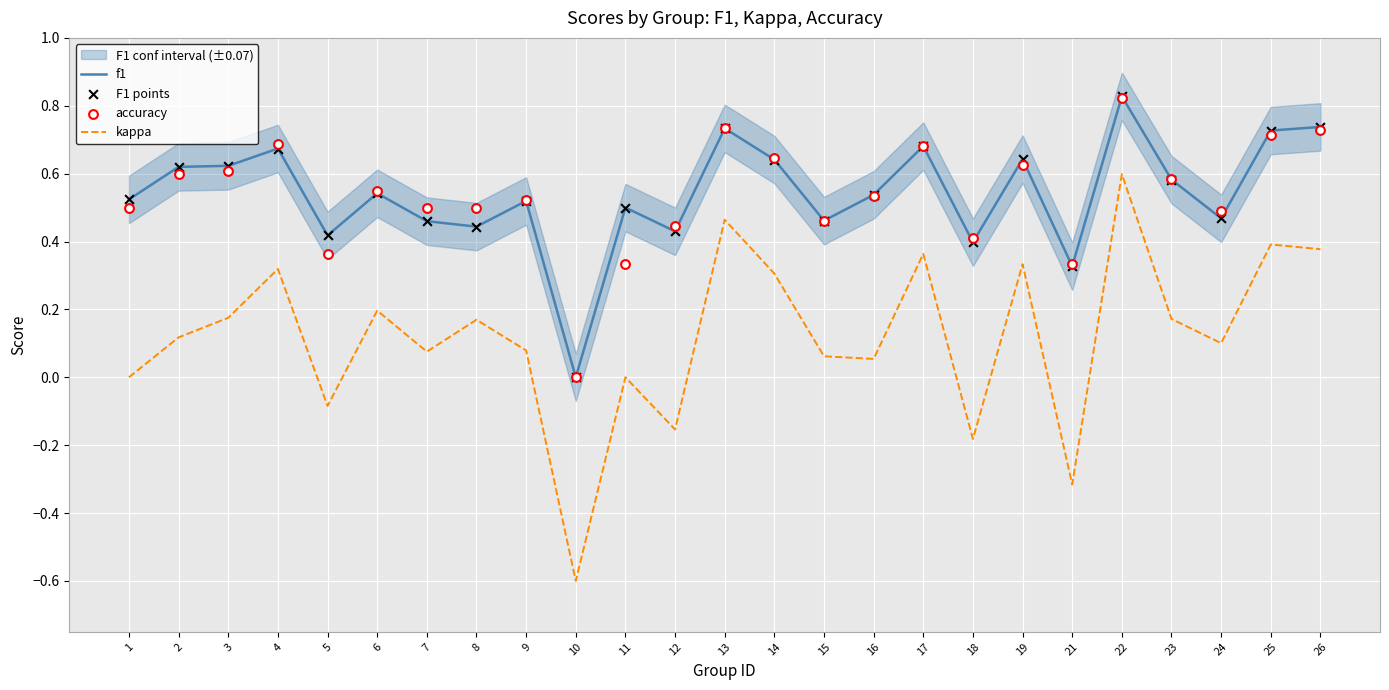

What are all the series names shown in the legend?

f1, kappa, F1 points, accuracy